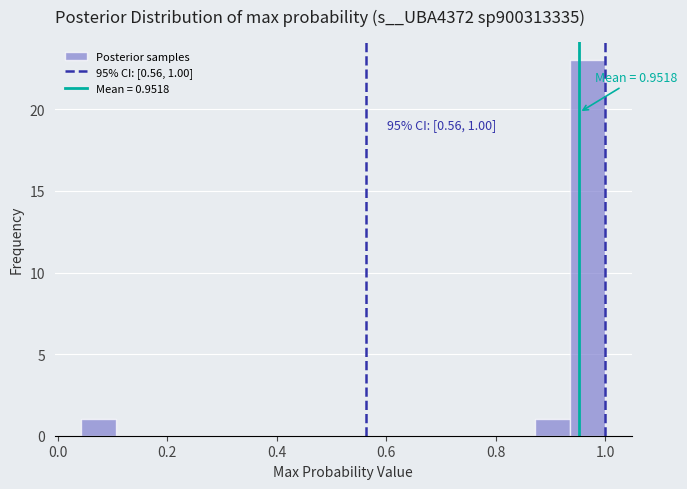

Read against the x-axis, roughly where is the centre of the tallest bar?

0.96